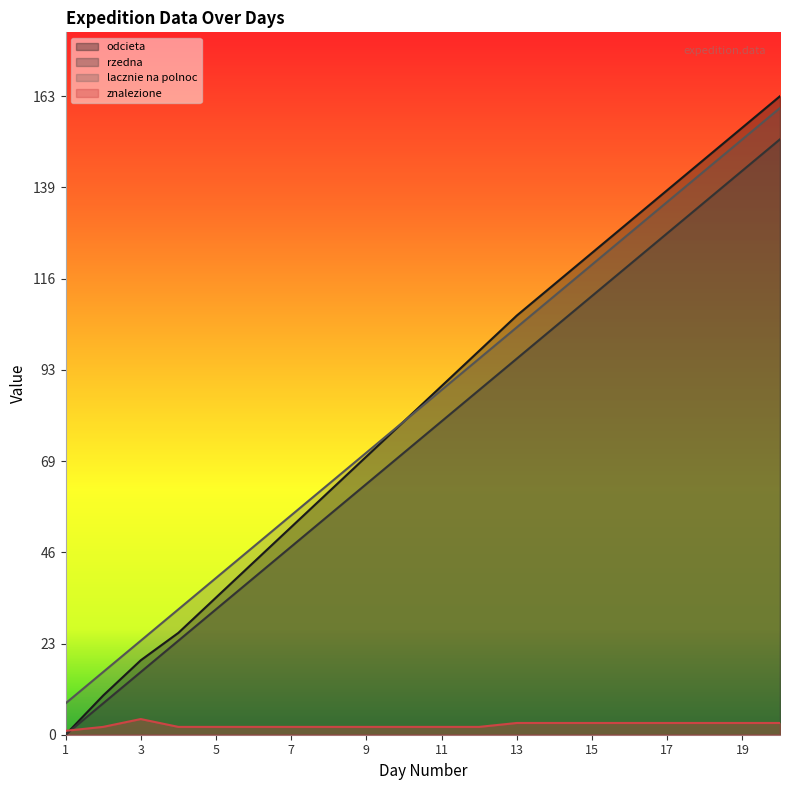

Where does the znalezione series first go above 2?

3